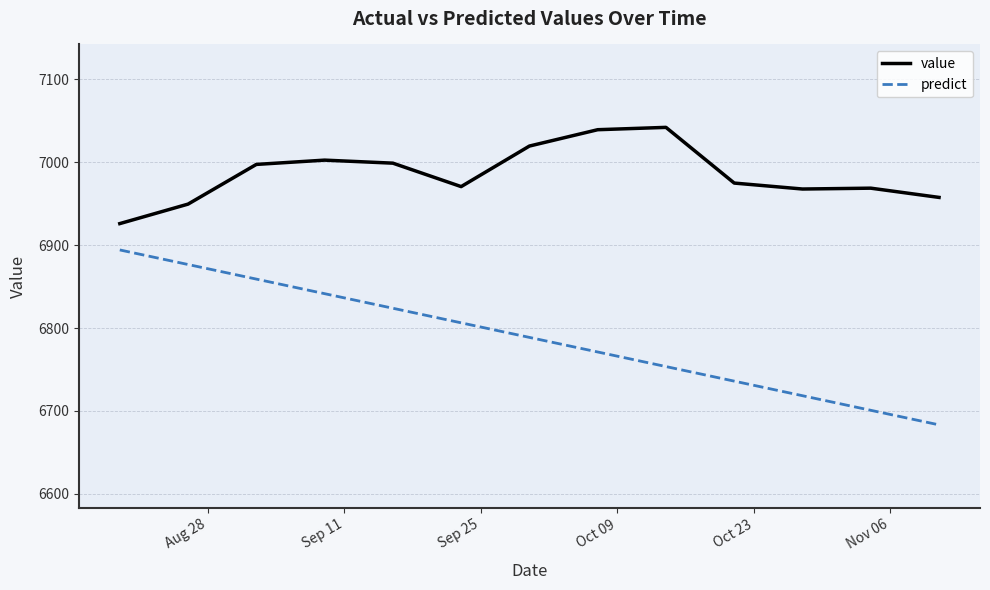

What is the maximum value shown in the chart?

7042.0